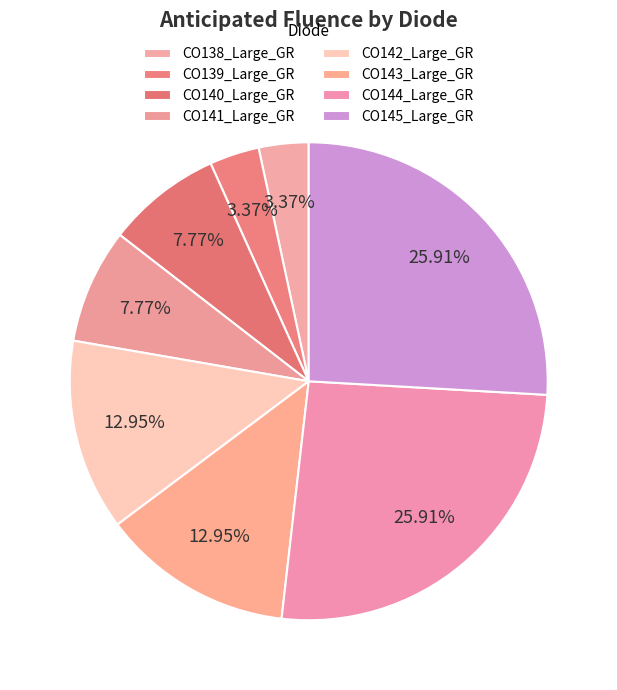

Count the number of slices in the pie.

8